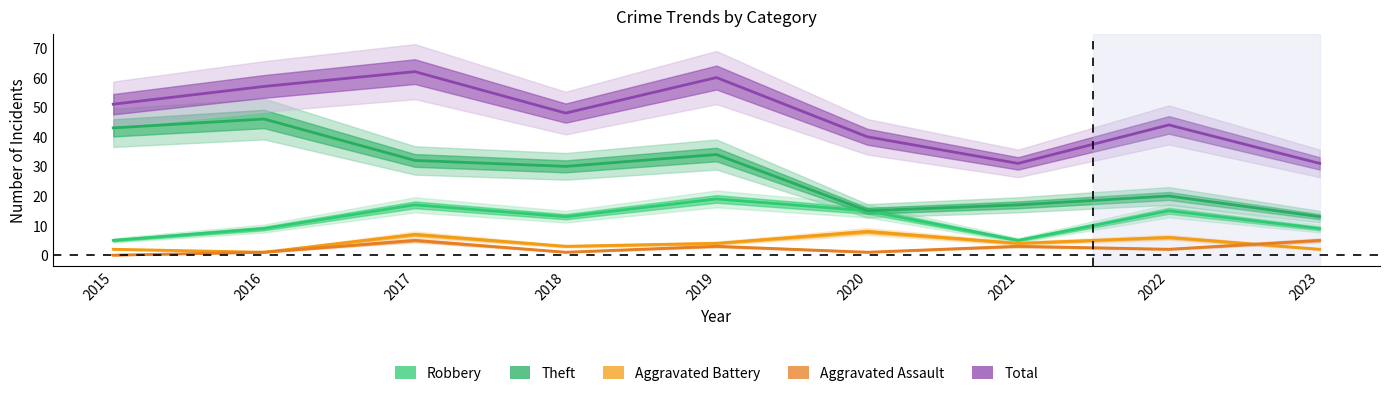

What is the value of the Robbery point at the 9th from the left?

9